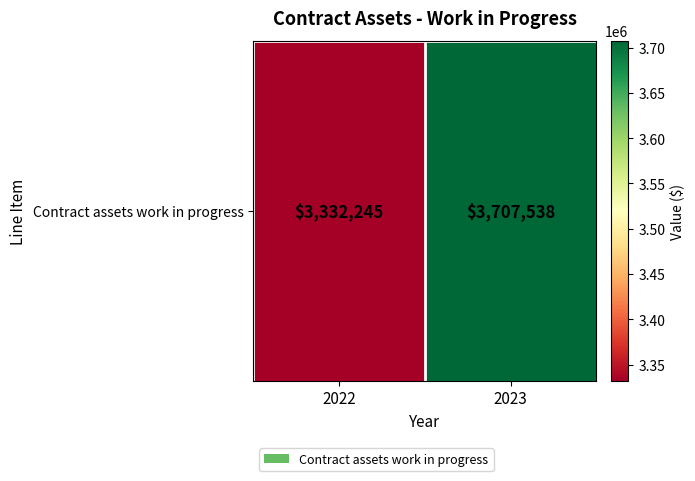

What is the sum of all values?

7039783